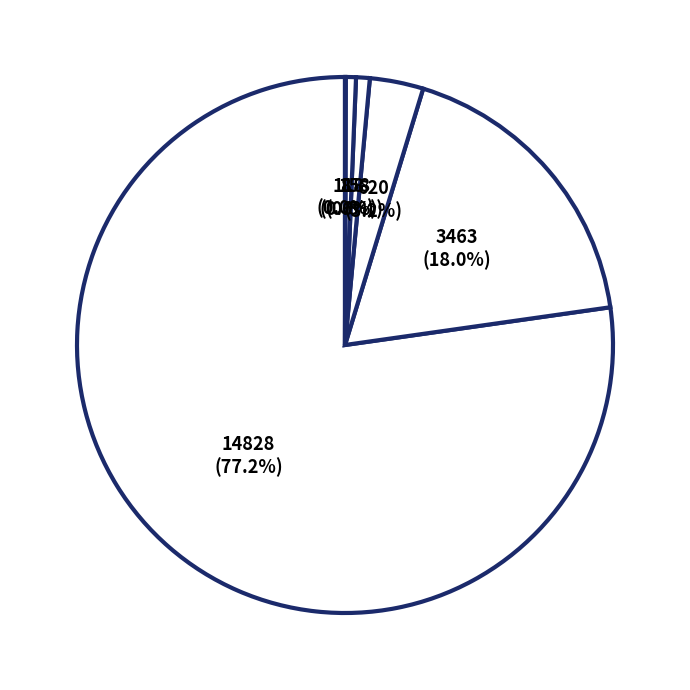

What is the majority slice?

14828